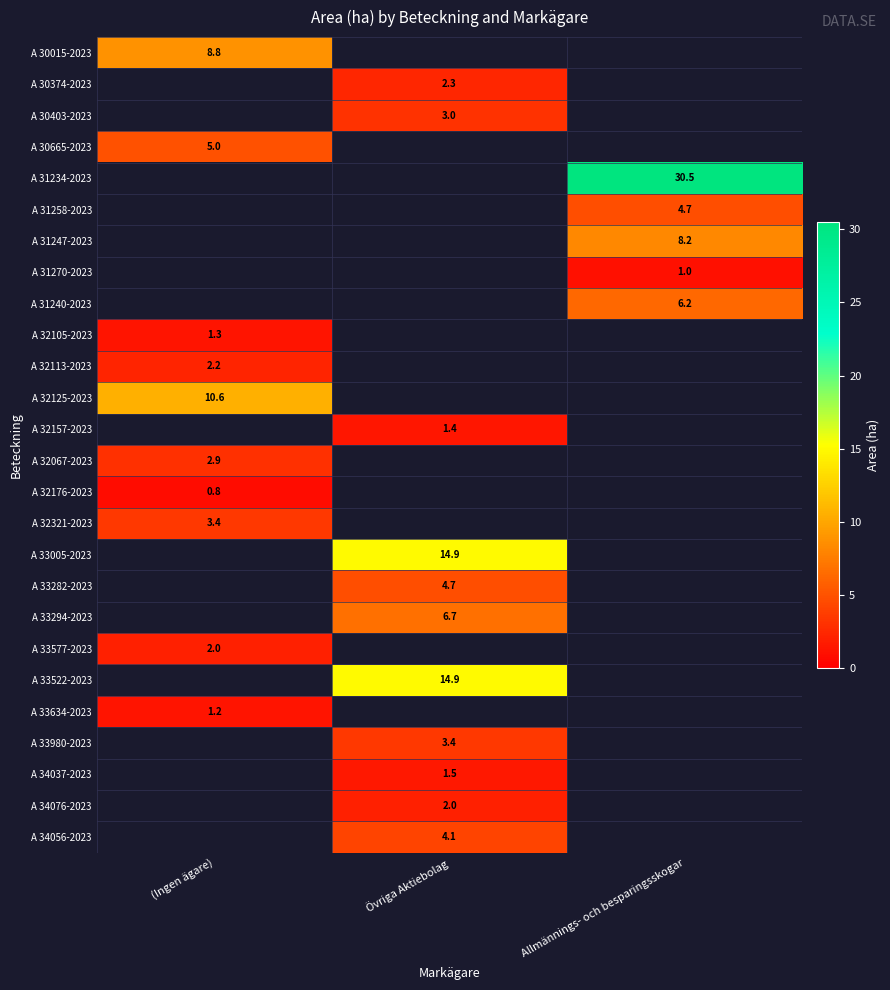

The value of A 32157-2023 at Övriga Aktiebolag is 1.4. True or false?

True